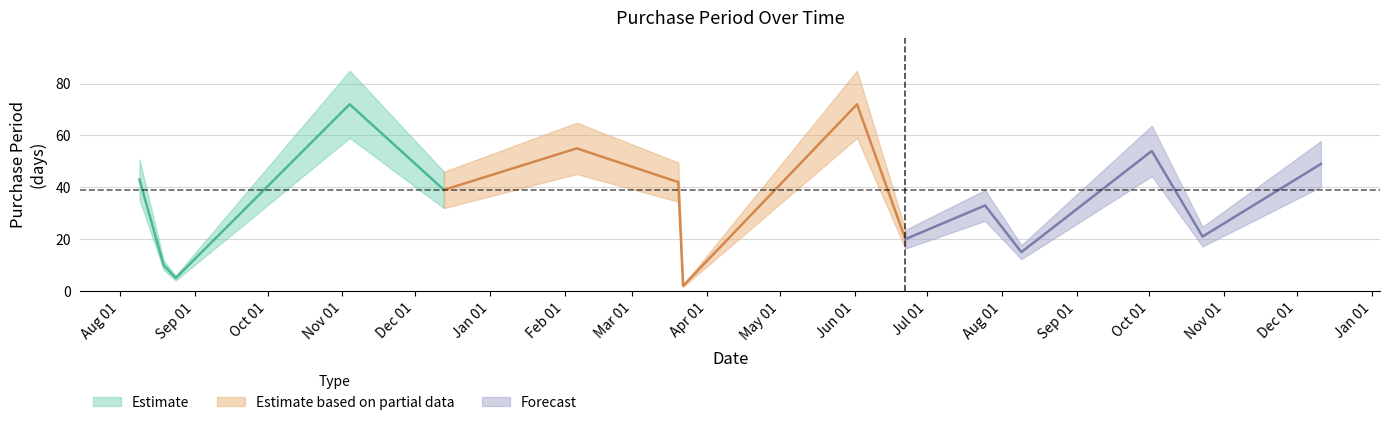

What is the smallest value displayed?

2